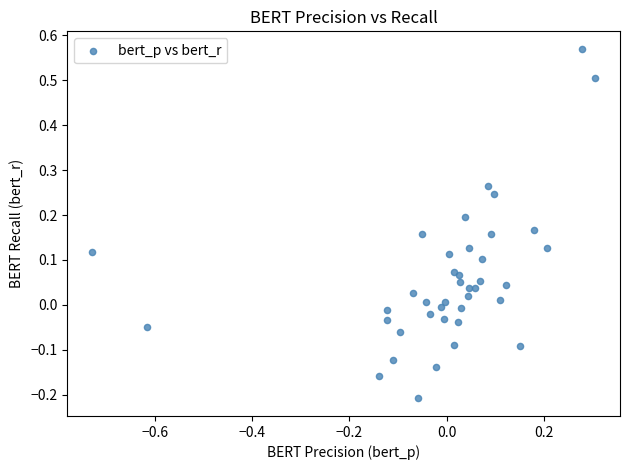

What is the range of Y values (max minus min)?

0.8